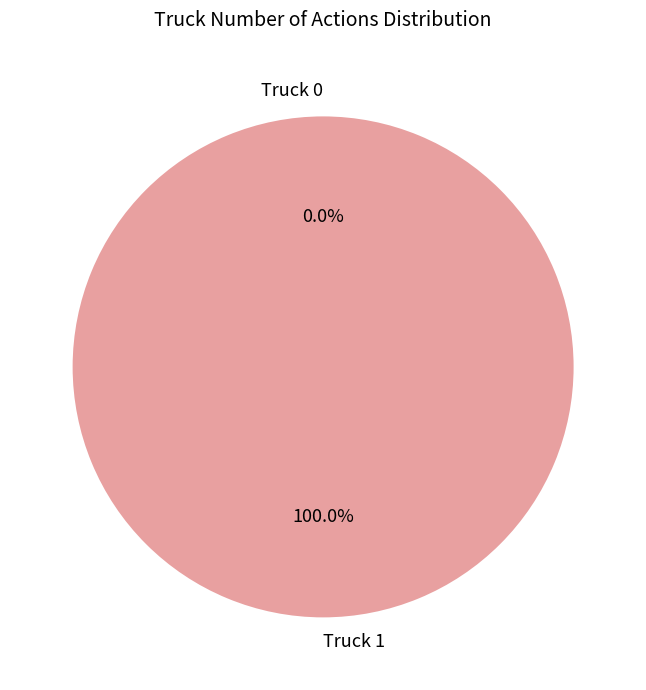

What portion of the pie excludes Truck 0?

100.0%